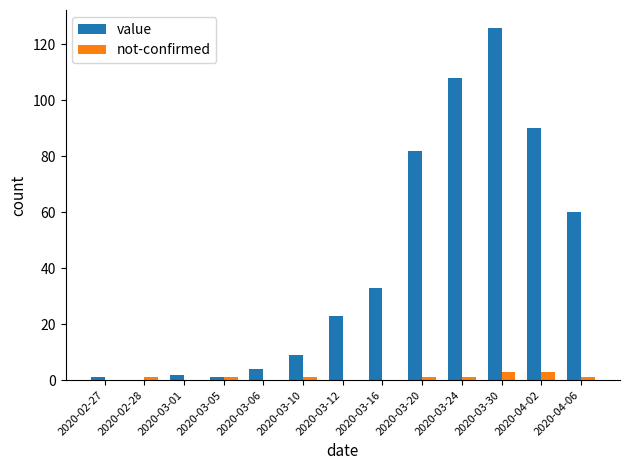

Which series changed the most between 2020-03-12 and 2020-04-02?

value